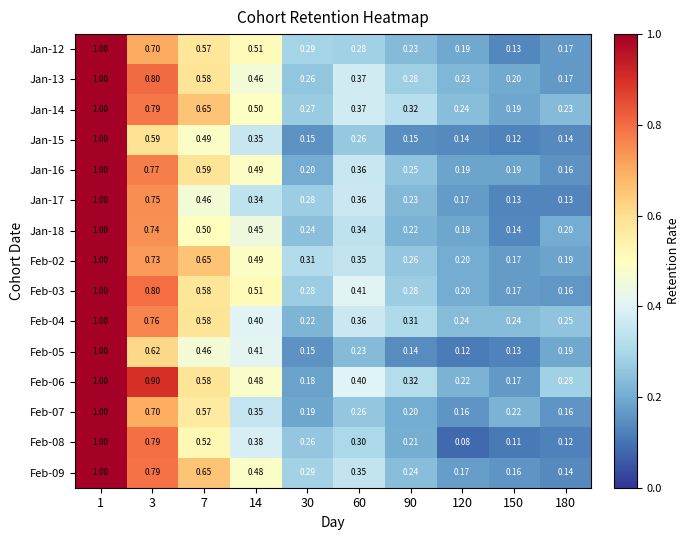

Is the value of Jan-18 at 120 greater than the value of Jan-12 at 90?

No